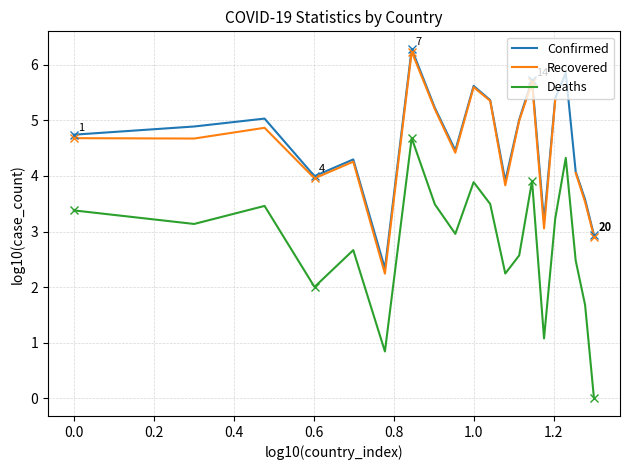

How many interior local valleys does the Confirmed series have?

5